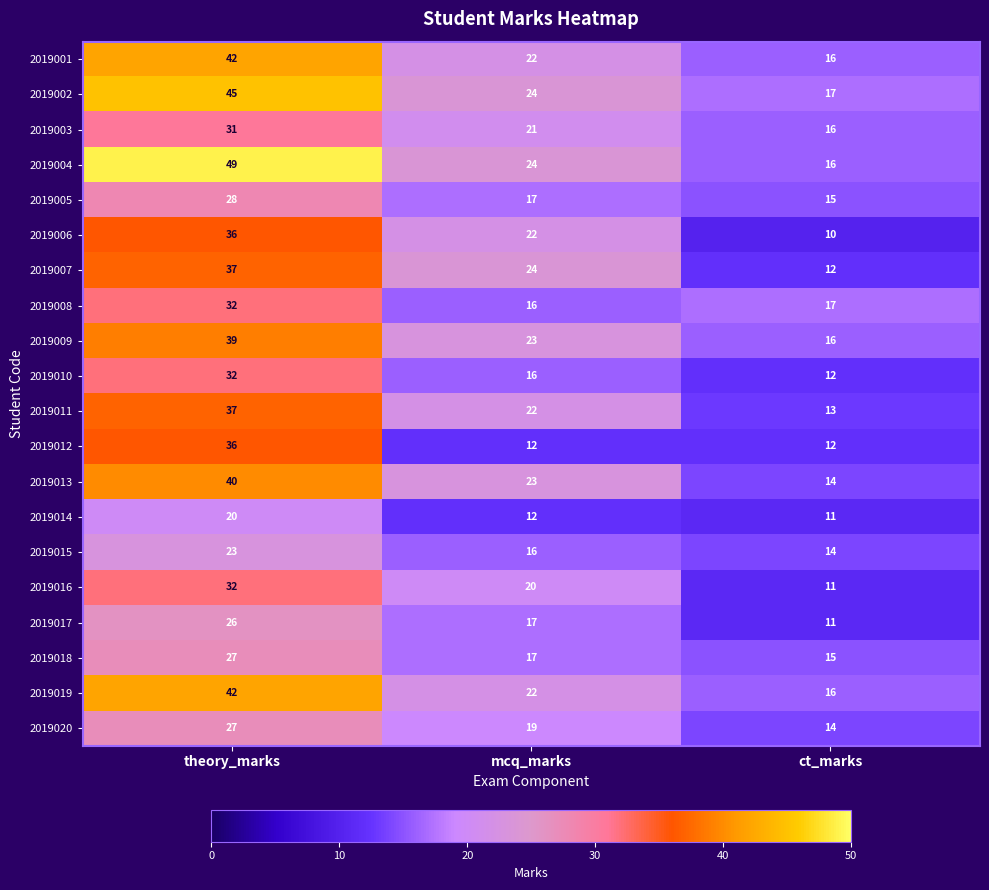

Count the 2019003 values in the range 16 to 31.

3